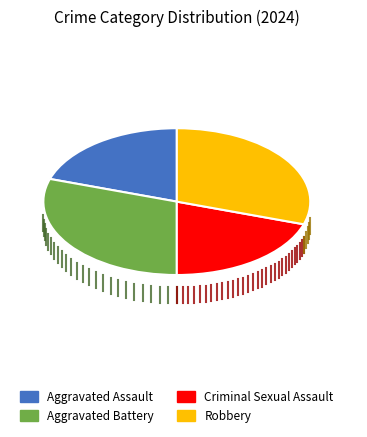

How many segments does this pie chart have?

4